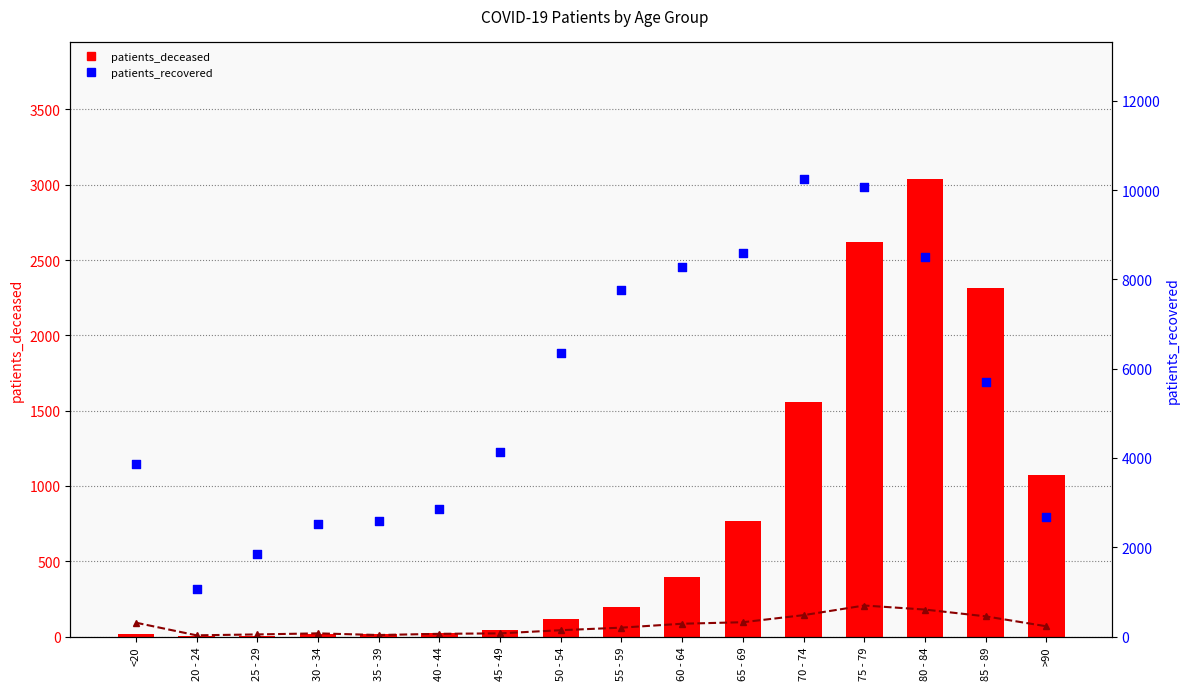

At which category is the sum across all series the highest?

75 - 79